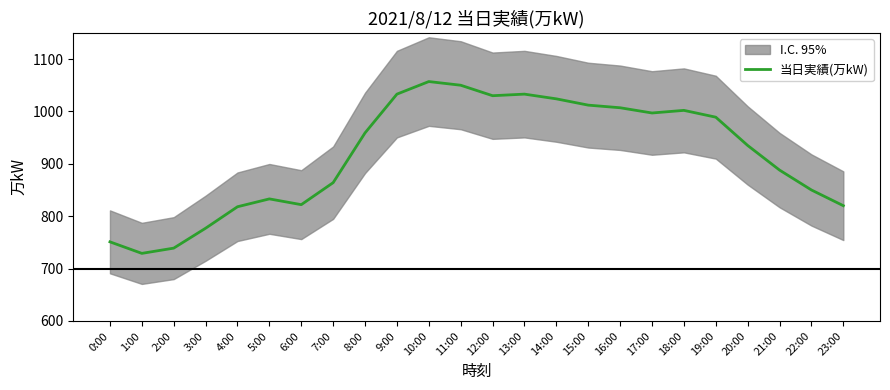

Which has a higher value, 22:00 or 16:00?

16:00